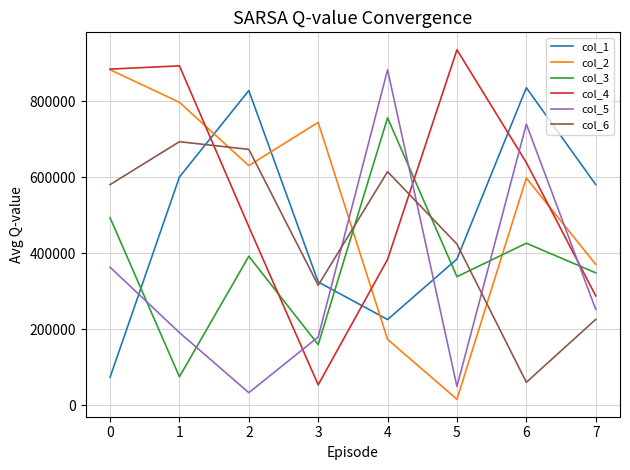

What value does the col_4 series have at 5, to the nearest 100?

935900